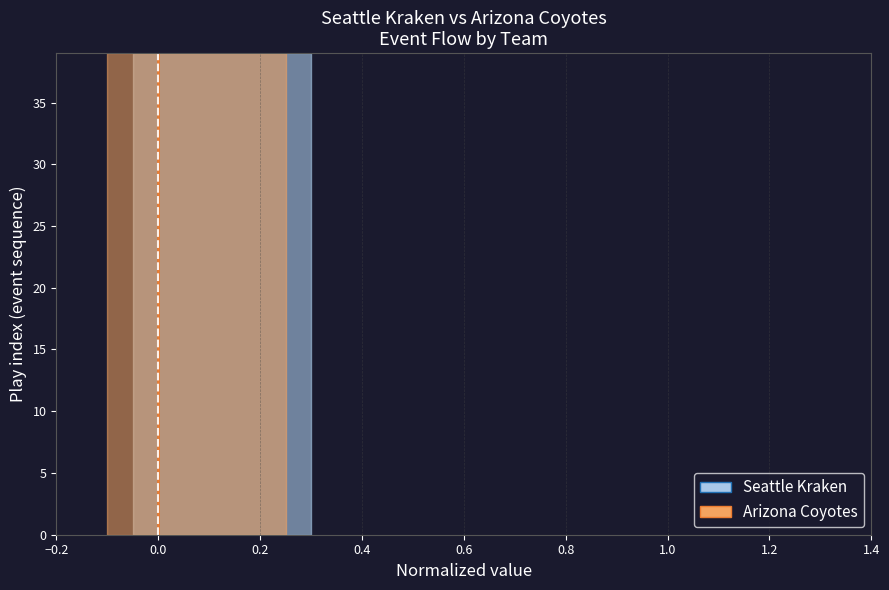

Is it true that SEA line equals 12 at 0.0?

False